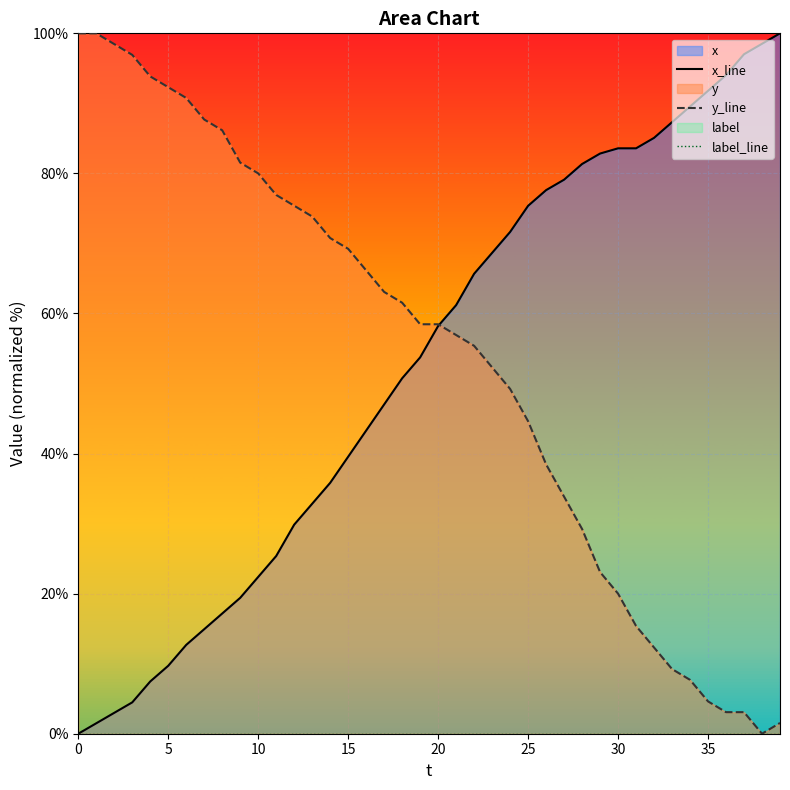

What is the highest value of the y_line series?

100.0